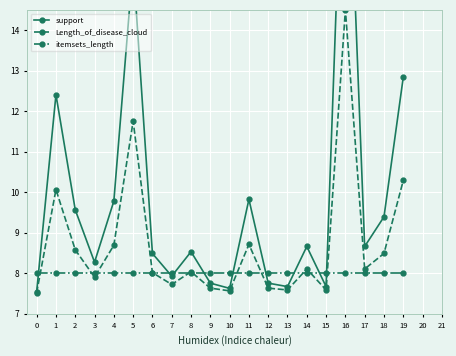

True or false: support has more than 1 interior local peaks.

True